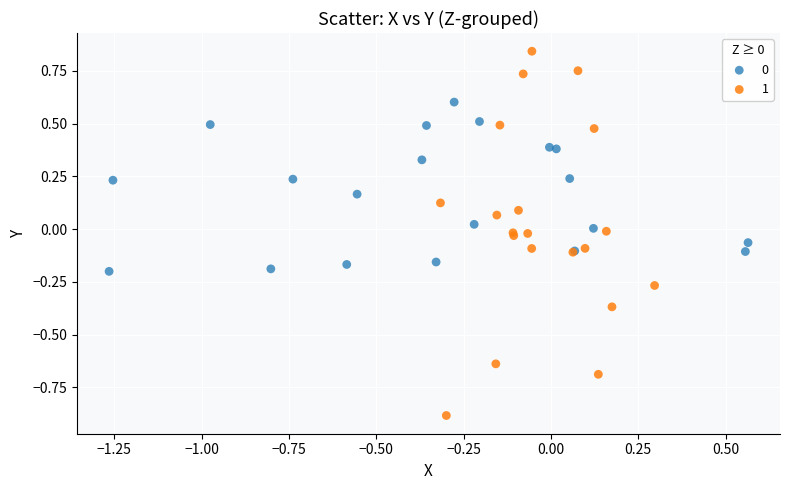

Which series has the widest spread of Y values?

1